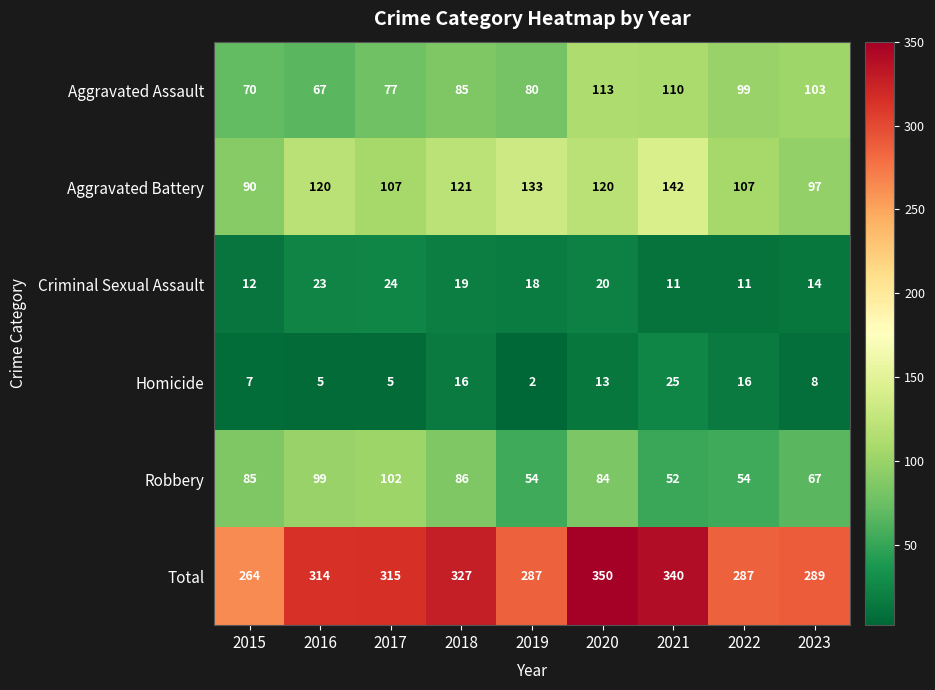

Which category has the lowest value in the Homicide series?

2019